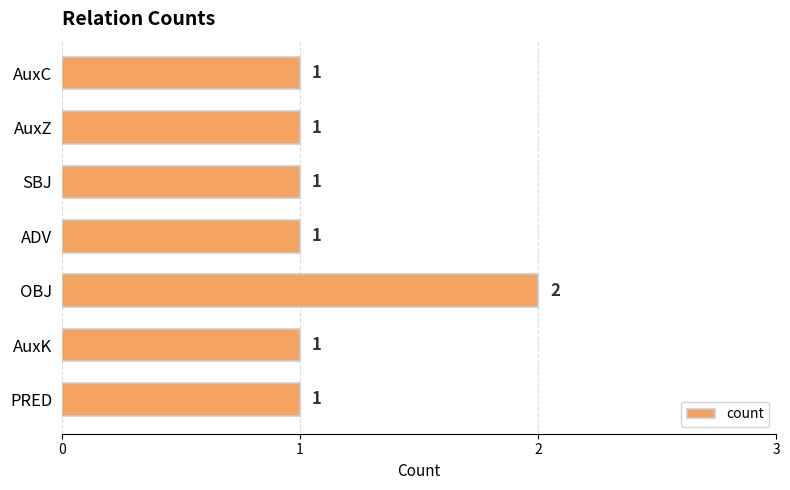

What is the difference between the maximum and second lowest values?

1